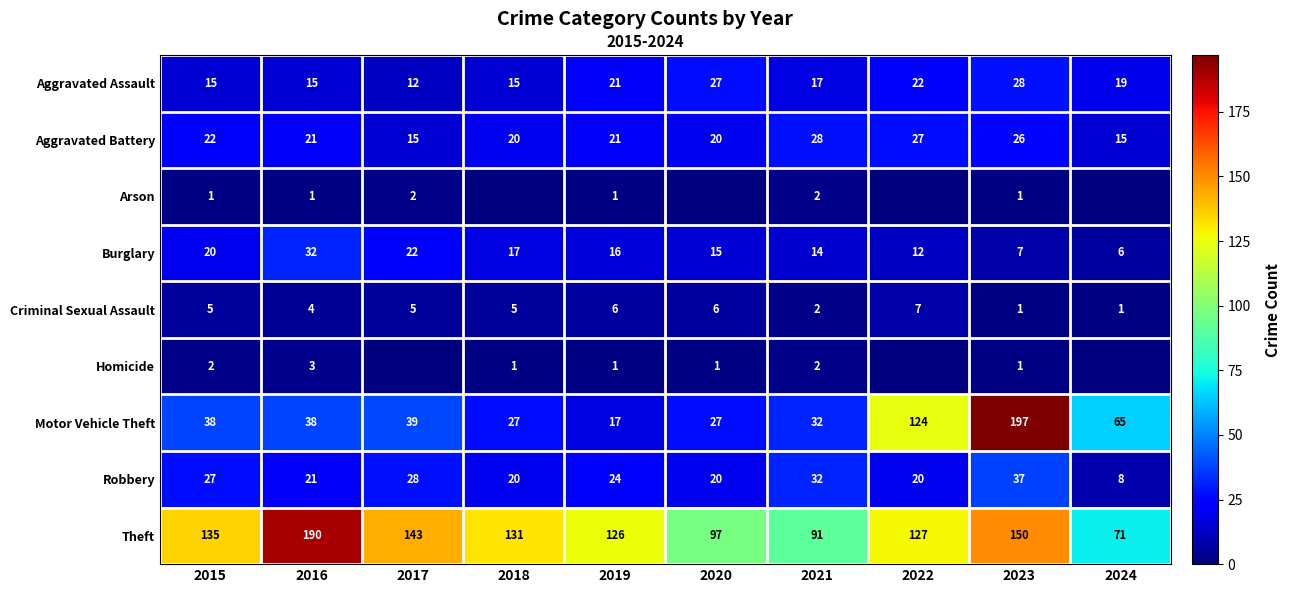

What is the maximum value for Motor Vehicle Theft?

197